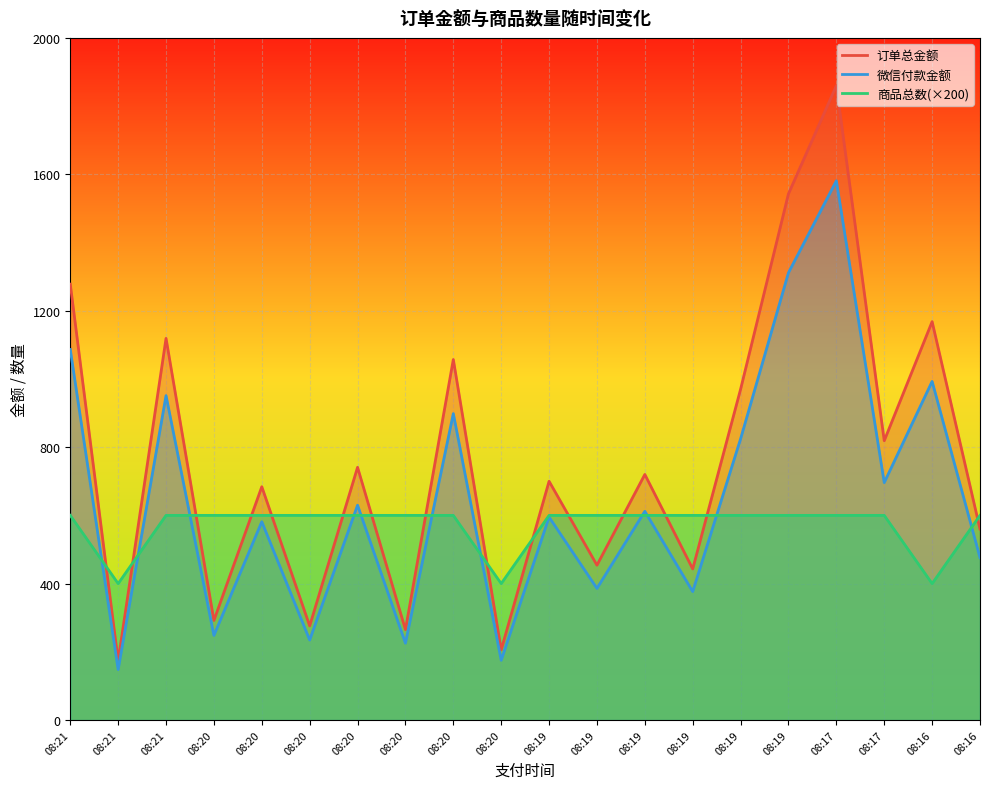

What are all the series names shown in the legend?

订单总金额, 微信付款金额, 商品总数